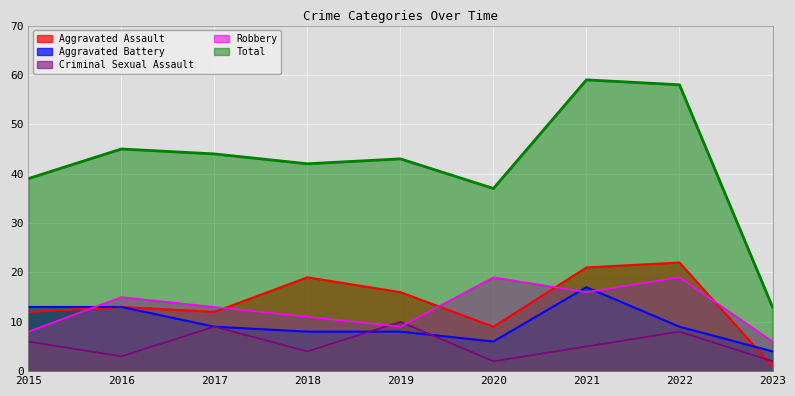

Which has a higher value, 2016 or 2018?

2018